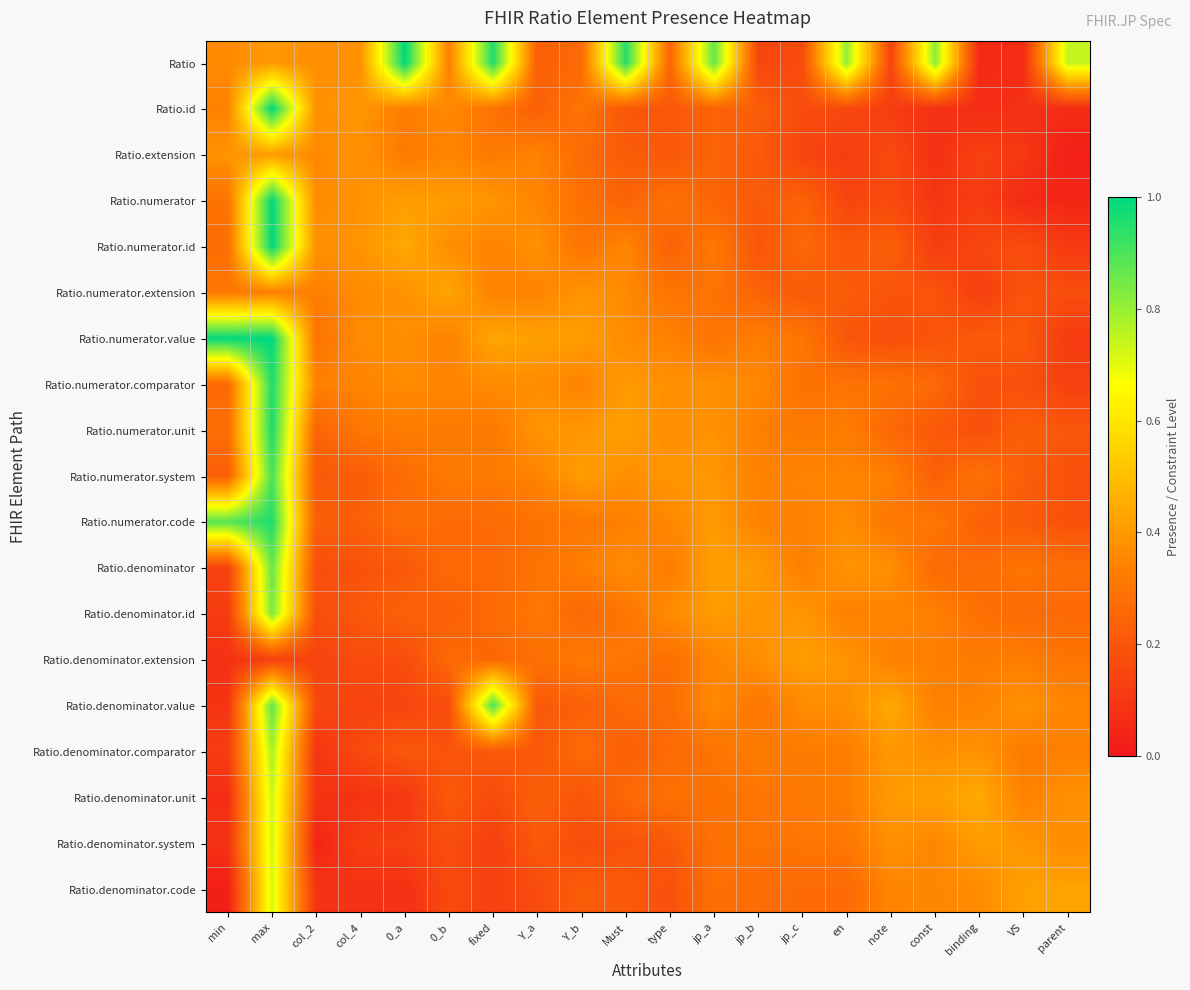

What is the total value across all series at Must?

6.4